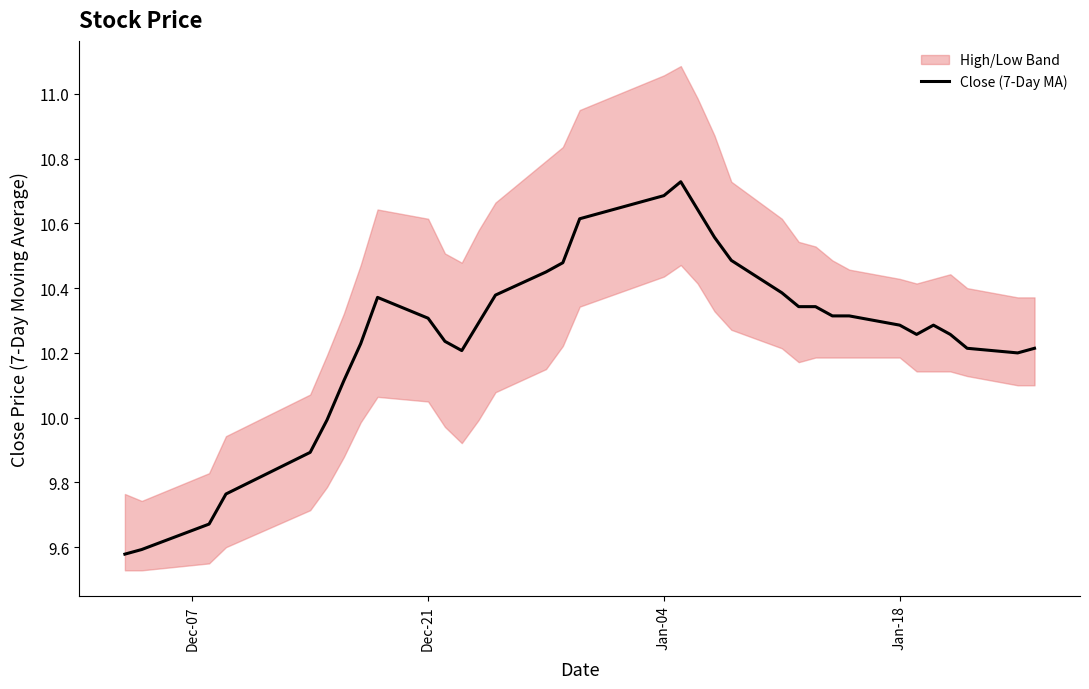

How many lines are shown in the chart?

1